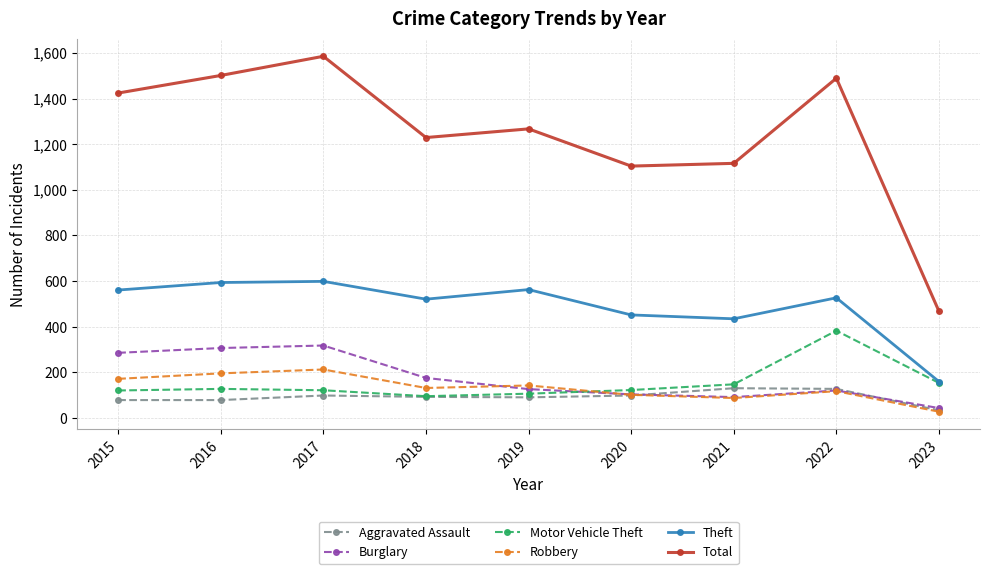

True or false: Robbery and Total intersect in this chart.

False